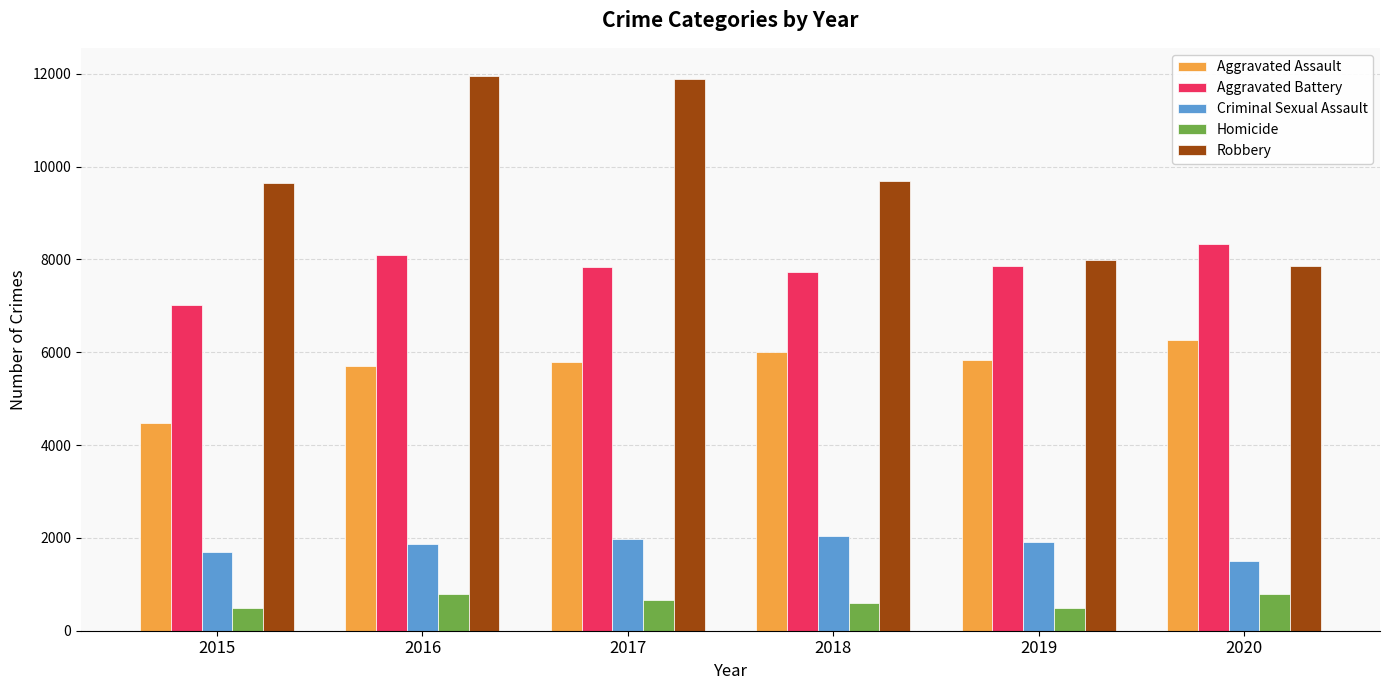

What is the difference between the maximum and second lowest values in the Aggravated Assault series?

552